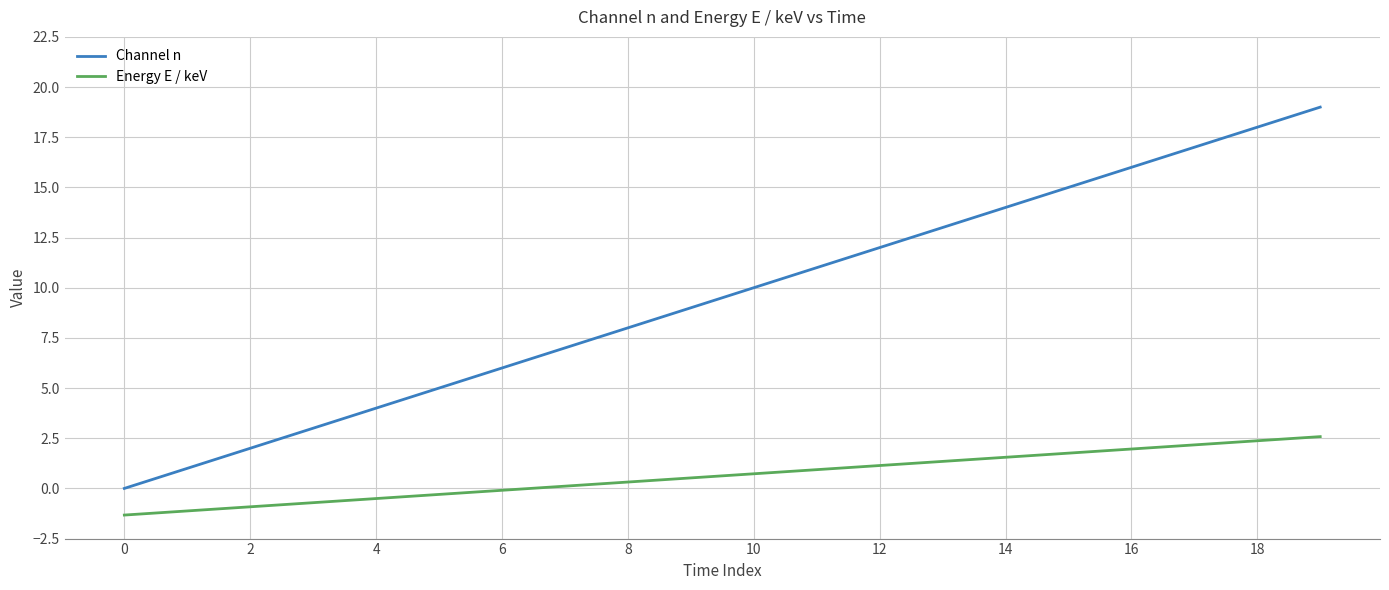

What is the difference between the second highest and second lowest values in the Energy E / keV series?

3.5